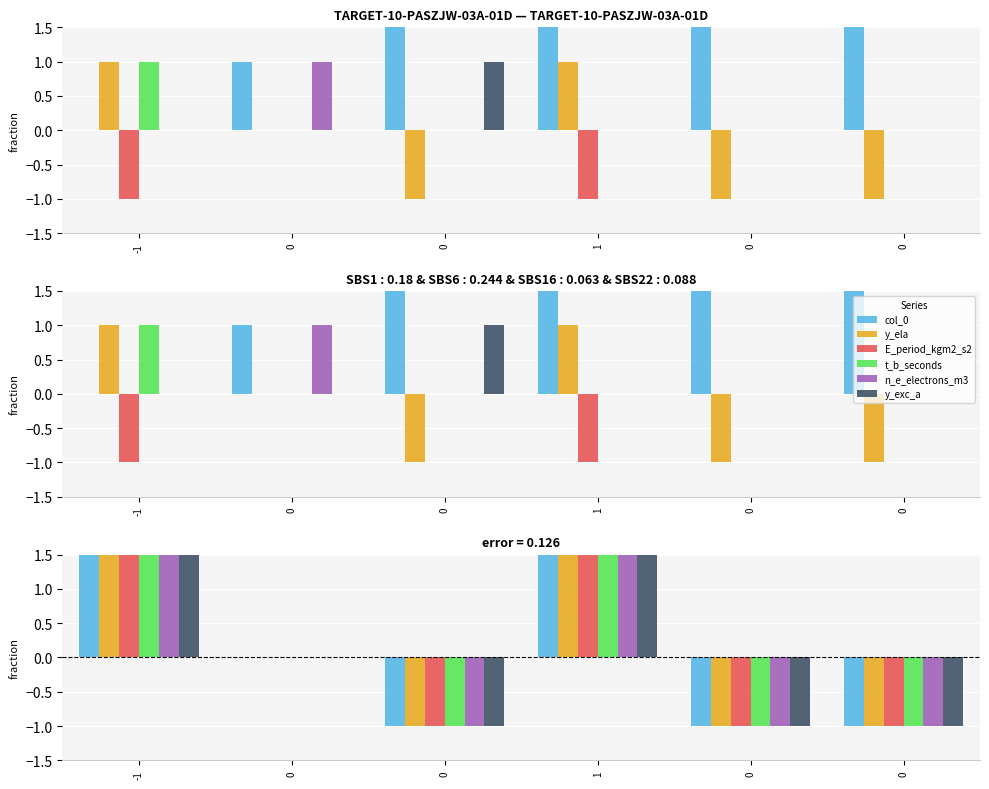

Are the bars grouped side by side (vs. stacked)?

Yes